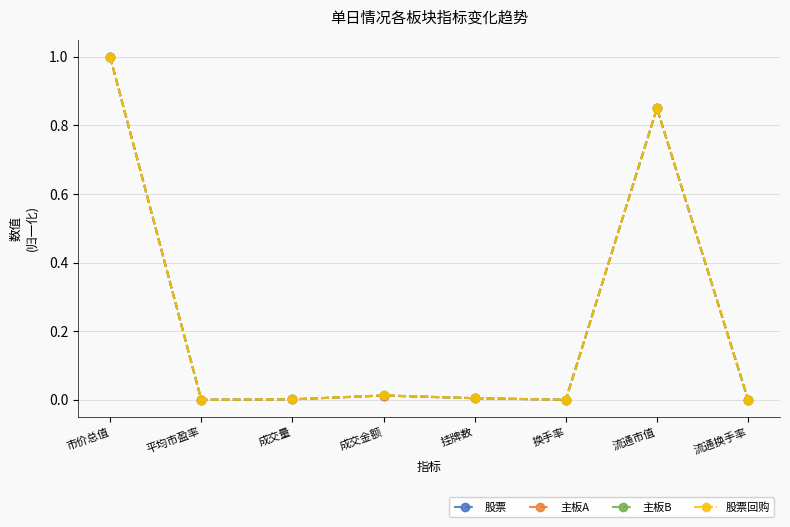

How many series are shown in this chart?

4